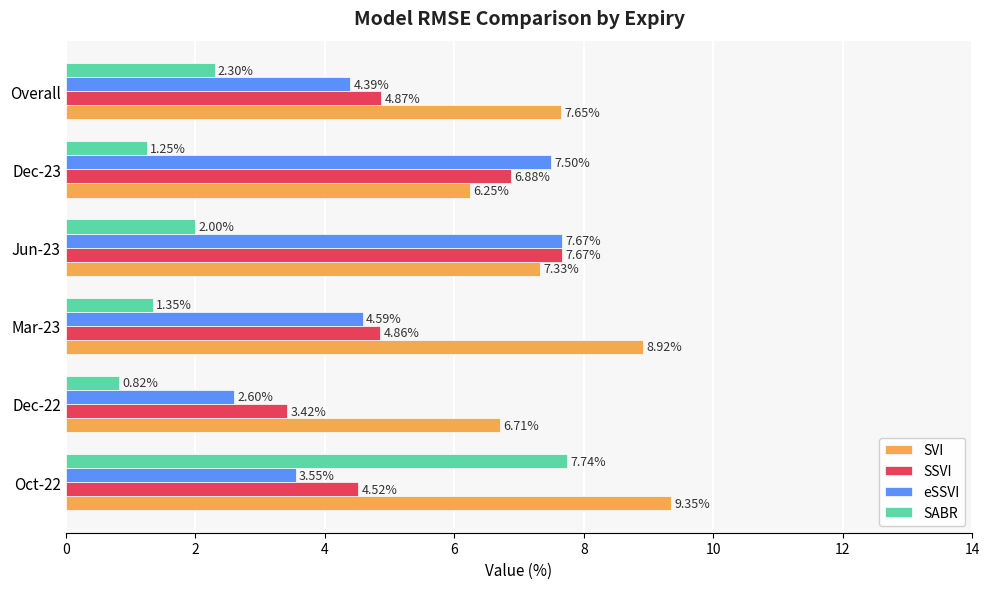

What is the difference between the highest and lowest values at Jun-23?

5.7